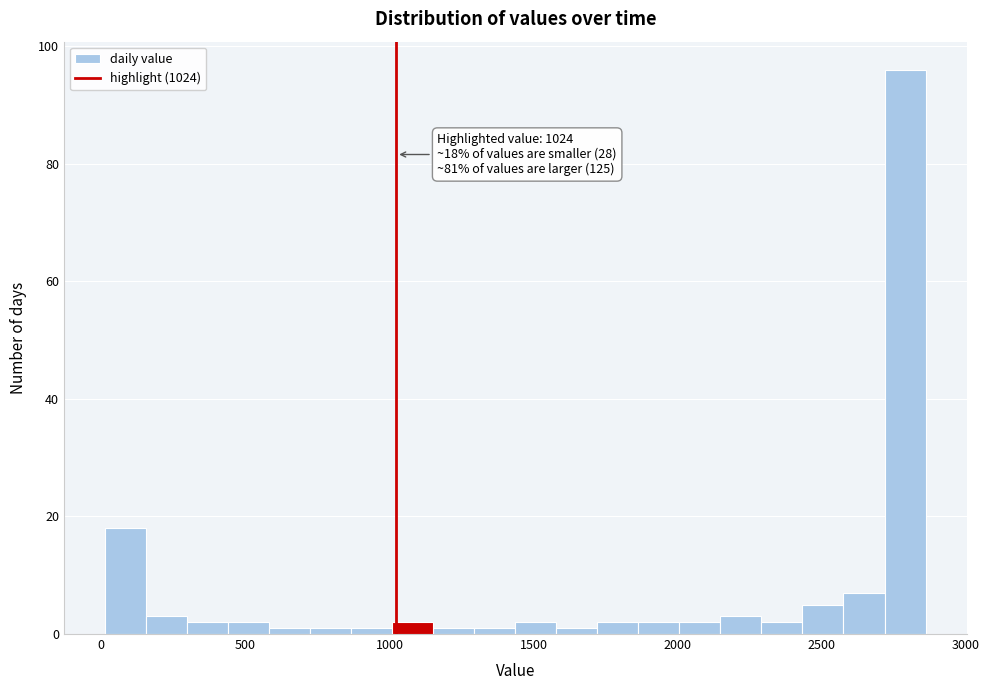

Read against the x-axis, roughly where is the centre of the tallest bar?

2800